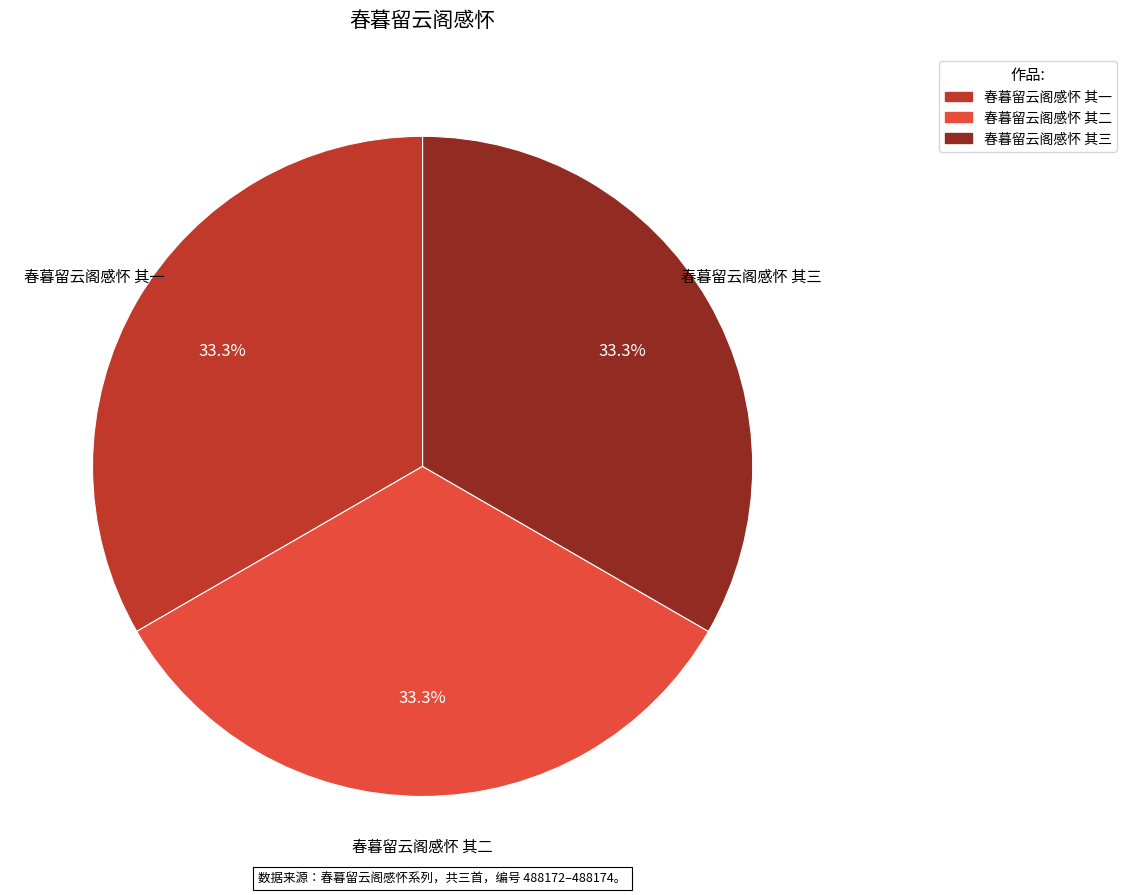

Is the sum of 春暮留云阁感怀 其一 and 春暮留云阁感怀 其二 greater than half?

Yes